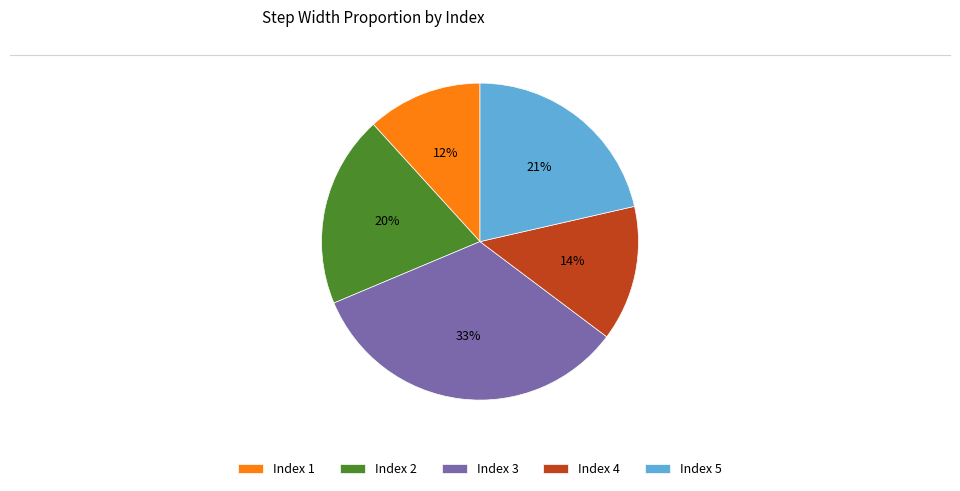

How many segments does this pie chart have?

5